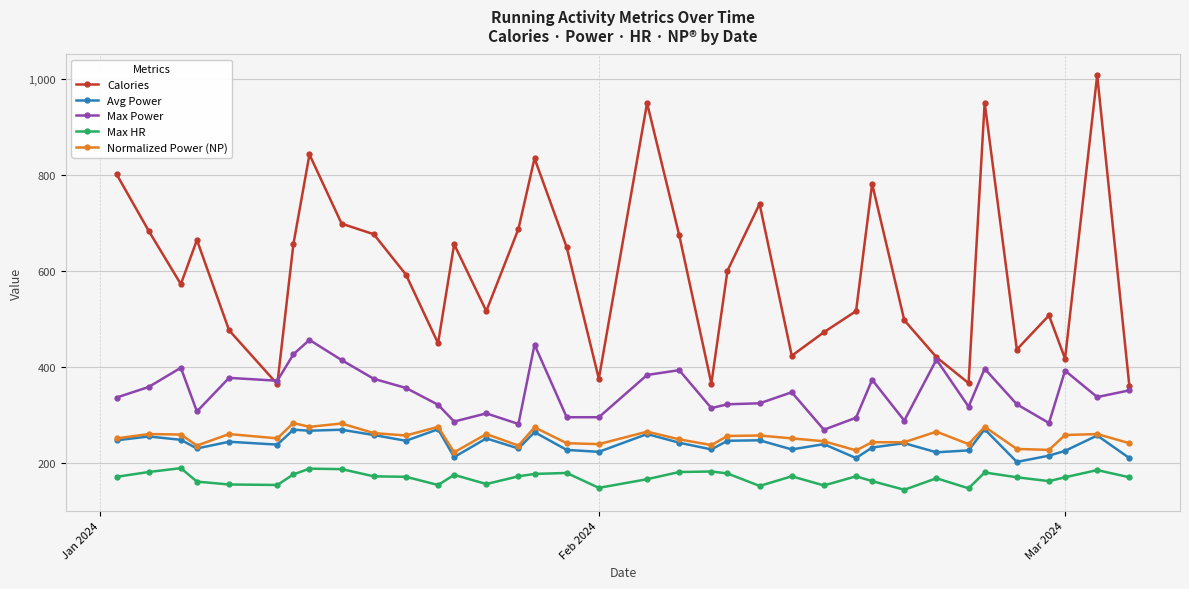

True or false: Normalized Power (NP) and Calories intersect in this chart.

False